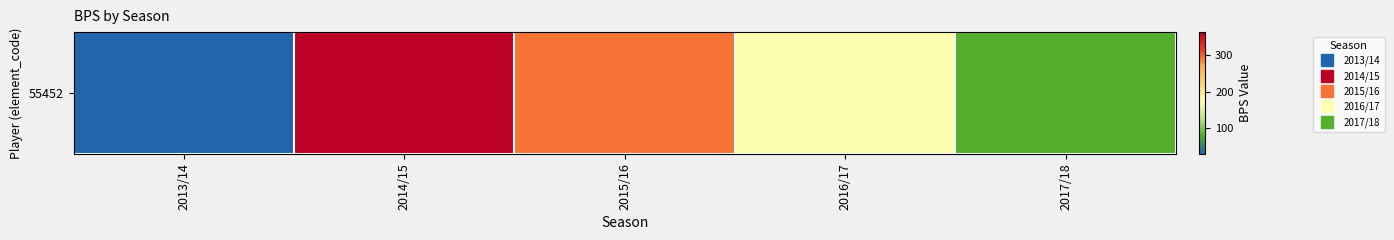

How many data points are less than 172?

2